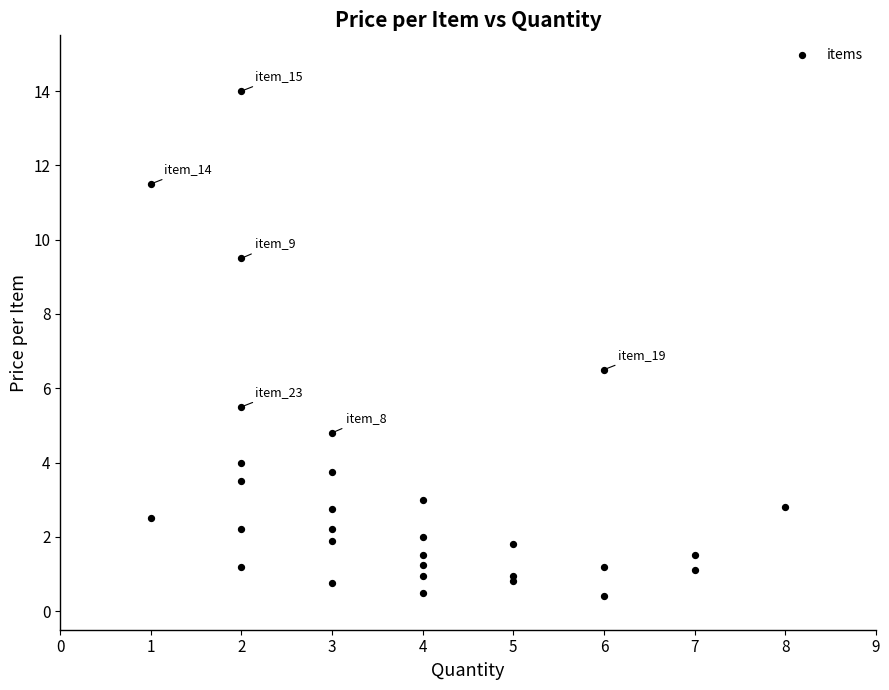

What Y value in the scatter plot is closest to 7?

6.5